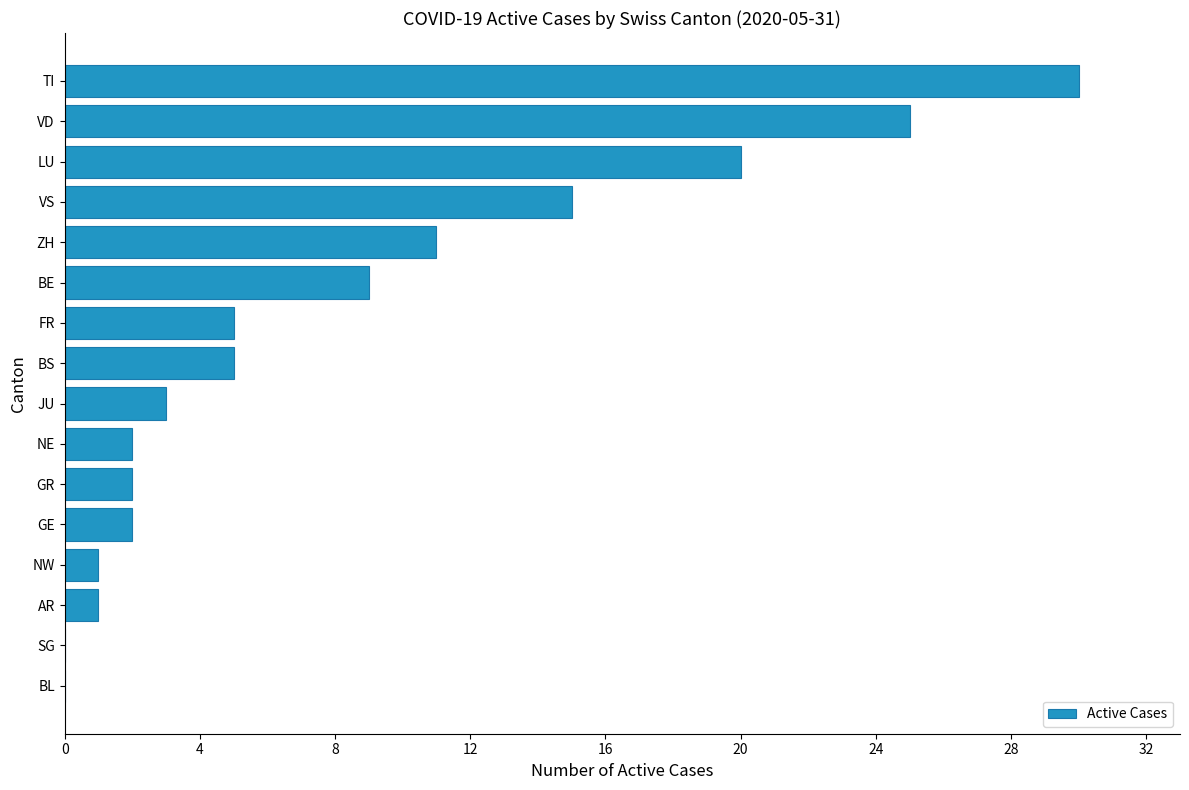

Between NW and ZH, which is larger?

ZH